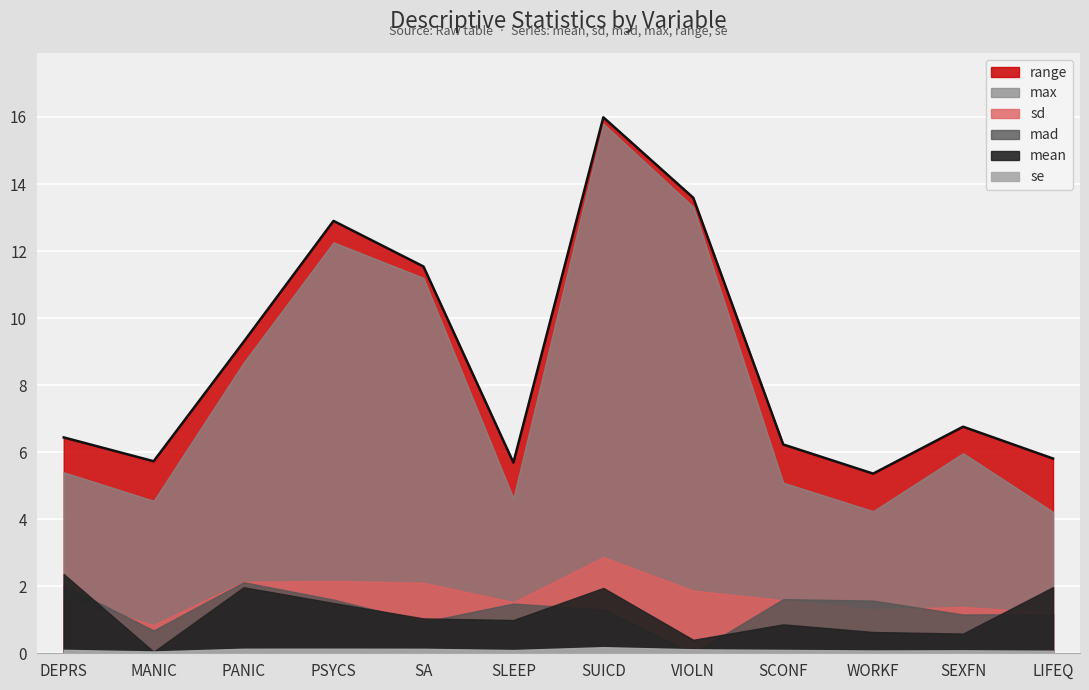

Reading left to right, what are all the values shown in this chart?

mean: 2.4	0.0	2.0	1.5	1.0	1.0	1.9	0.4	0.9	0.6	0.6	2.0
sd: 1.6	0.8	2.1	2.2	2.1	1.5	2.9	1.9	1.6	1.3	1.4	1.2
mad: 2.0	0.7	2.1	1.6	0.9	1.5	1.3	0.0	1.6	1.6	1.2	1.2
max: 5.4	4.5	8.7	12.3	11.2	4.6	15.8	13.3	5.1	4.2	6.0	4.2
range: 6.4	5.7	9.3	12.9	11.5	5.7	16.0	13.6	6.2	5.4	6.8	5.8
se: 0.1	0.1	0.1	0.1	0.1	0.1	0.2	0.1	0.1	0.1	0.1	0.1